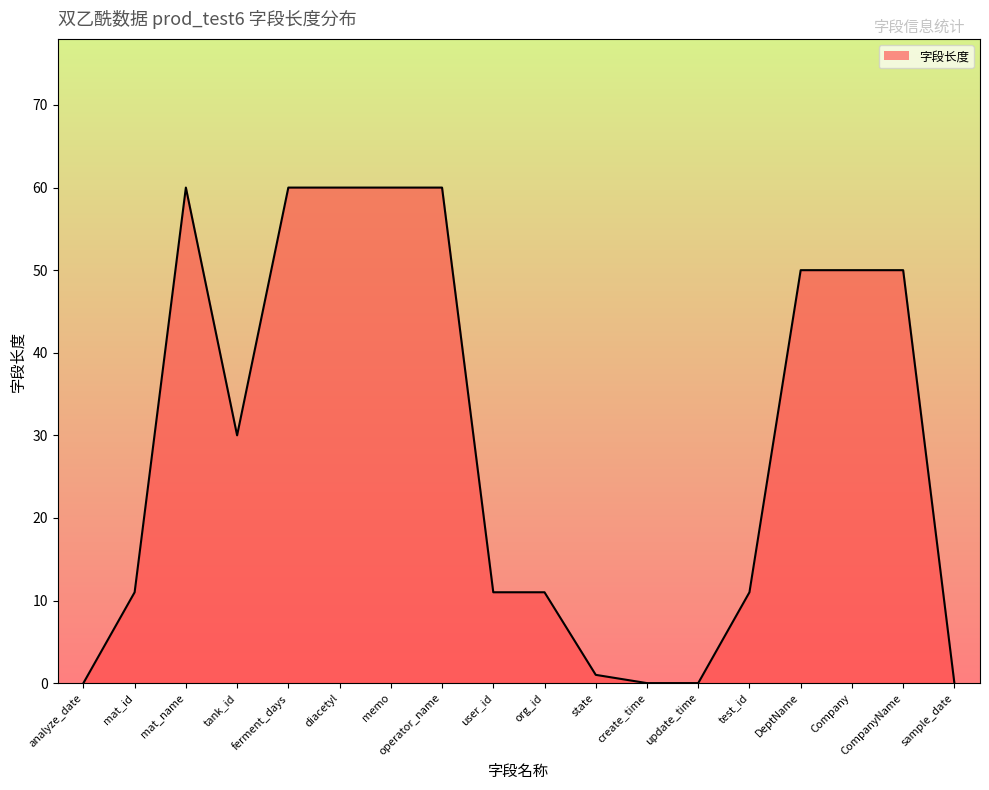

How many categories are shown in the chart?

18